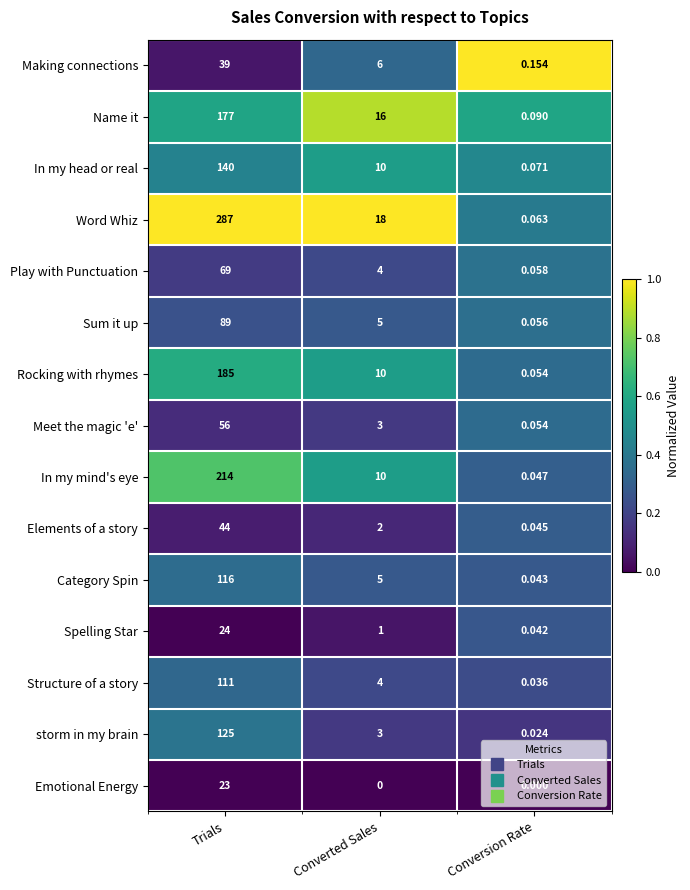

At which label does Making connections first exceed 6?

Trials